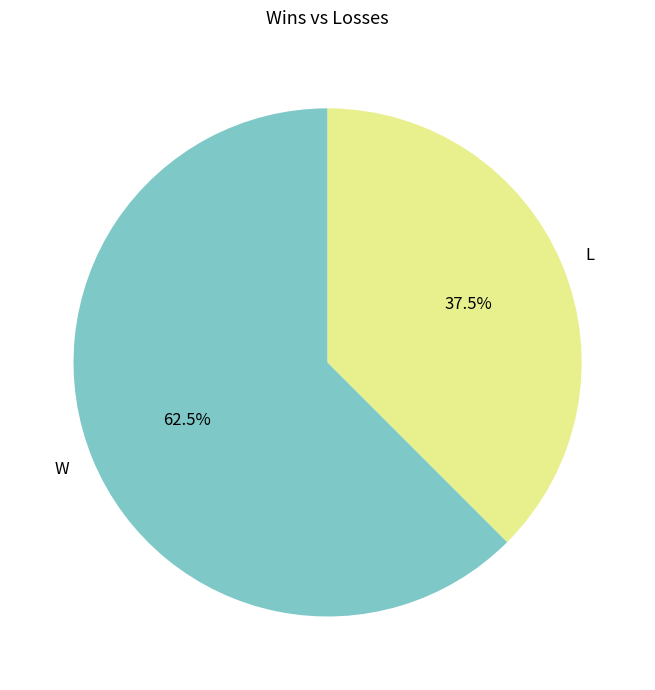

Between L and W, which is larger?

W